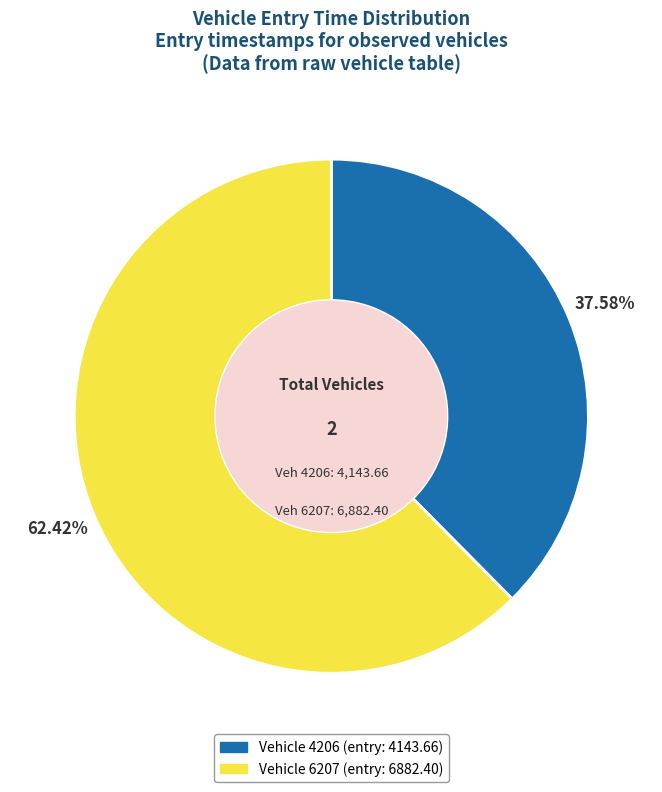

Does any single category account for the majority?

Yes